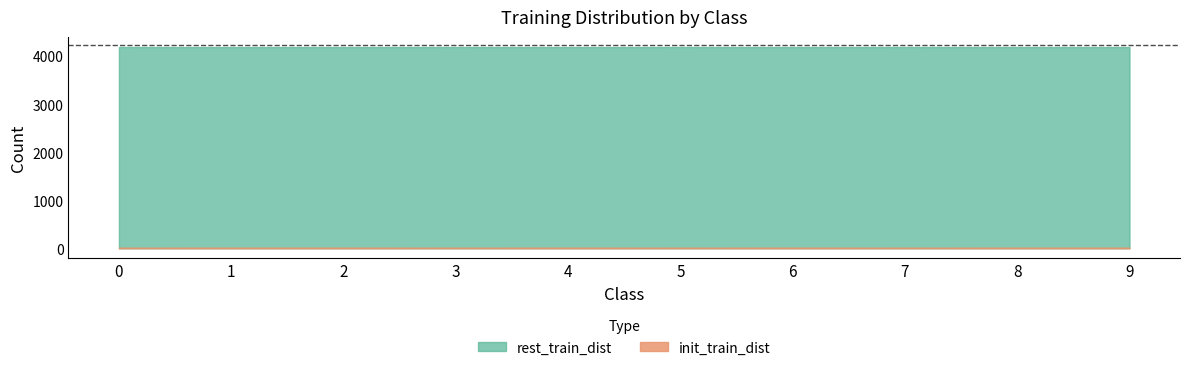

How many init_train_dist values are between 12 and 13?

10